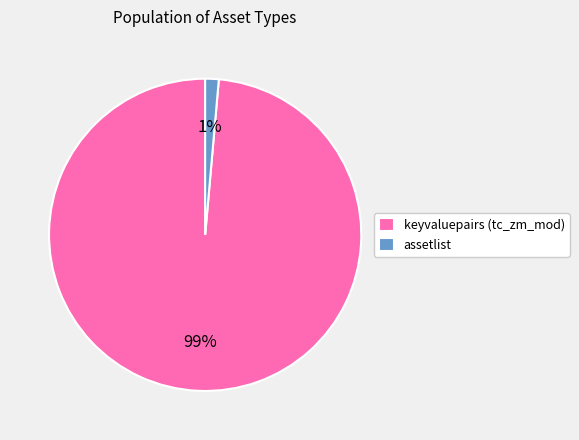

Which slice is the smallest?

assetlist